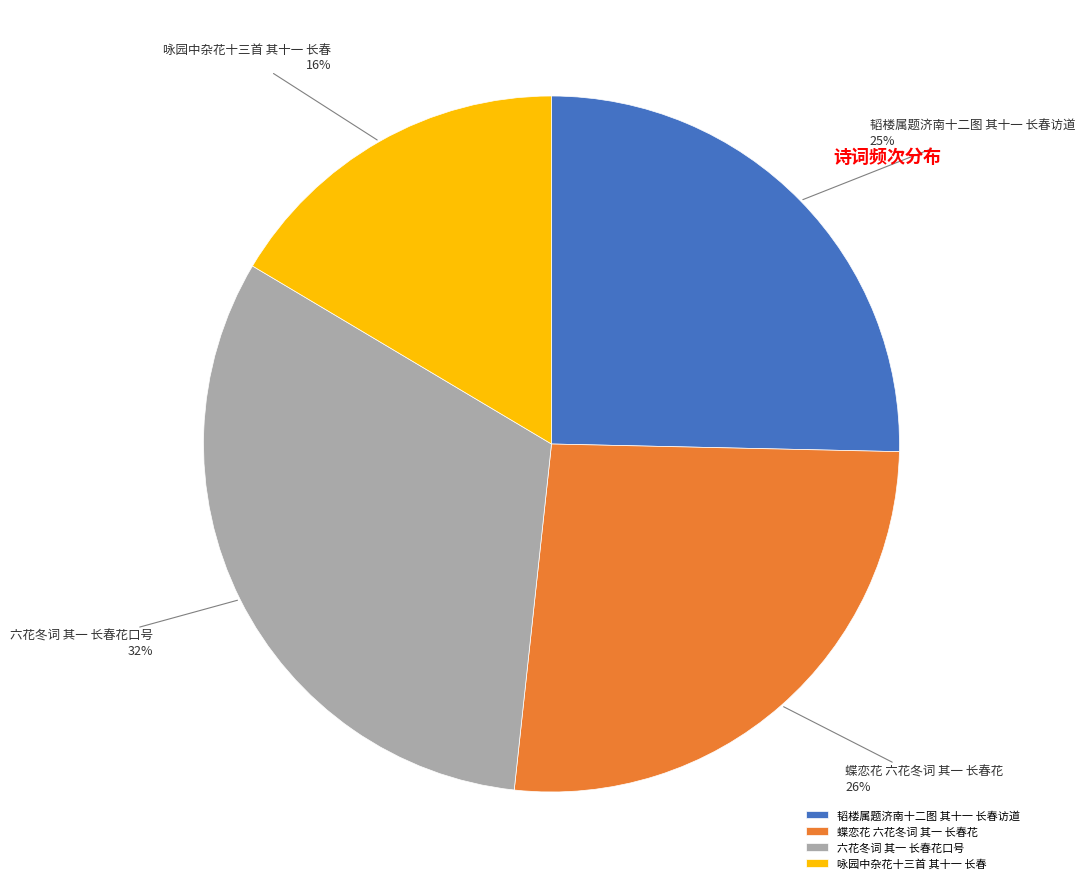

How many slices are in this pie chart?

4